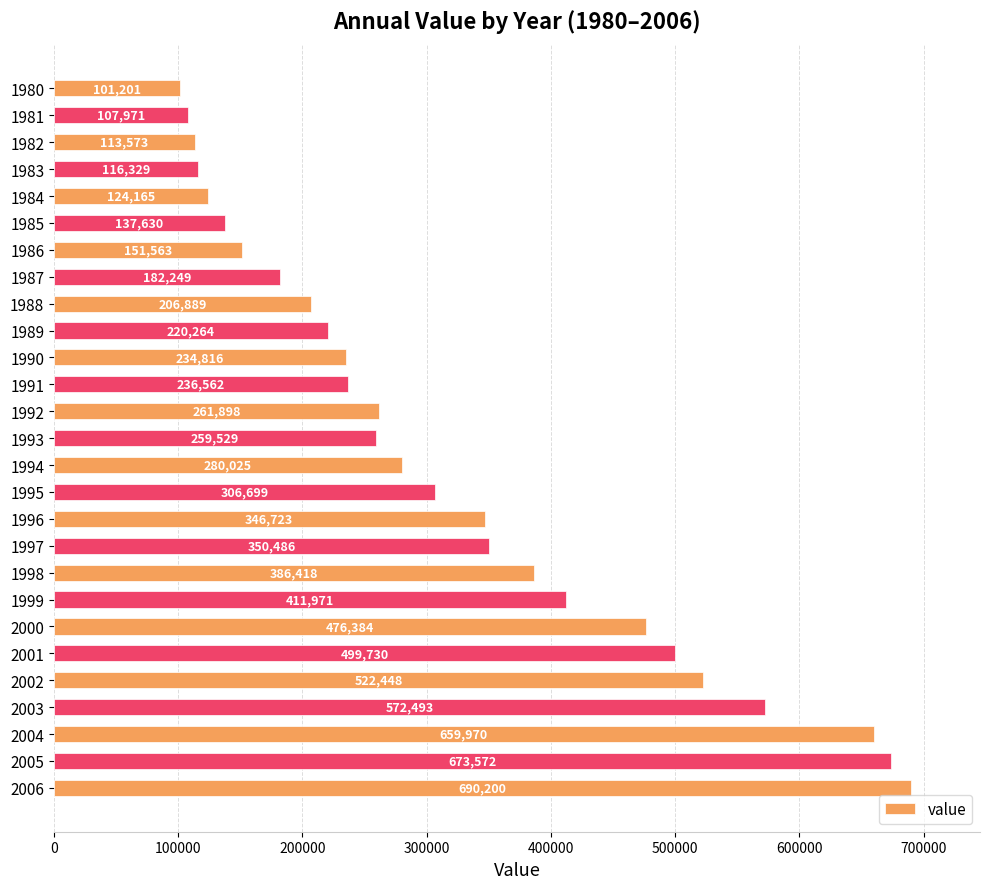

What is the sum of the values at 1981 and 1992?

369869